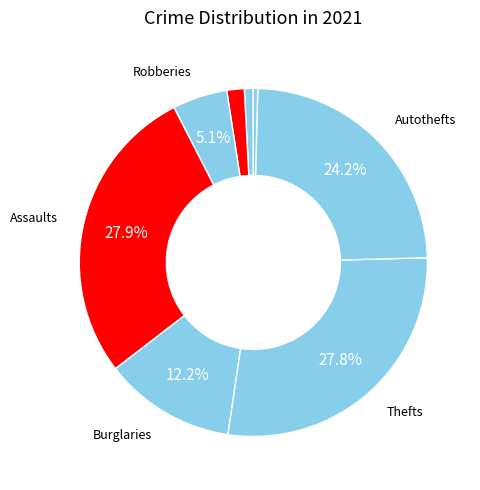

Is there a majority slice in this chart?

No